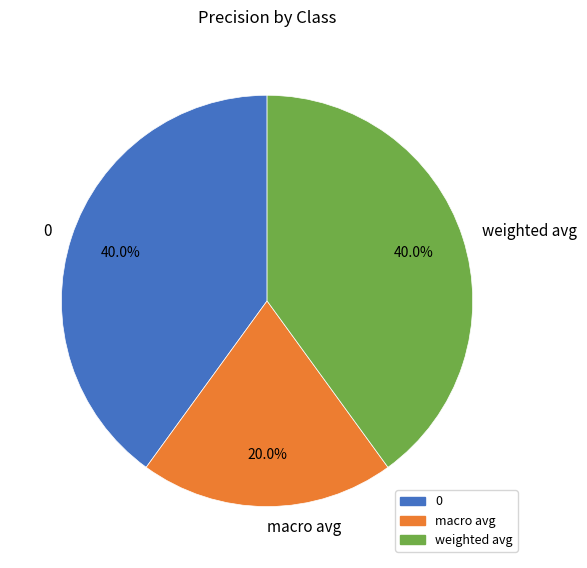

The 0 slice represents 50% of the pie. True or false?

False